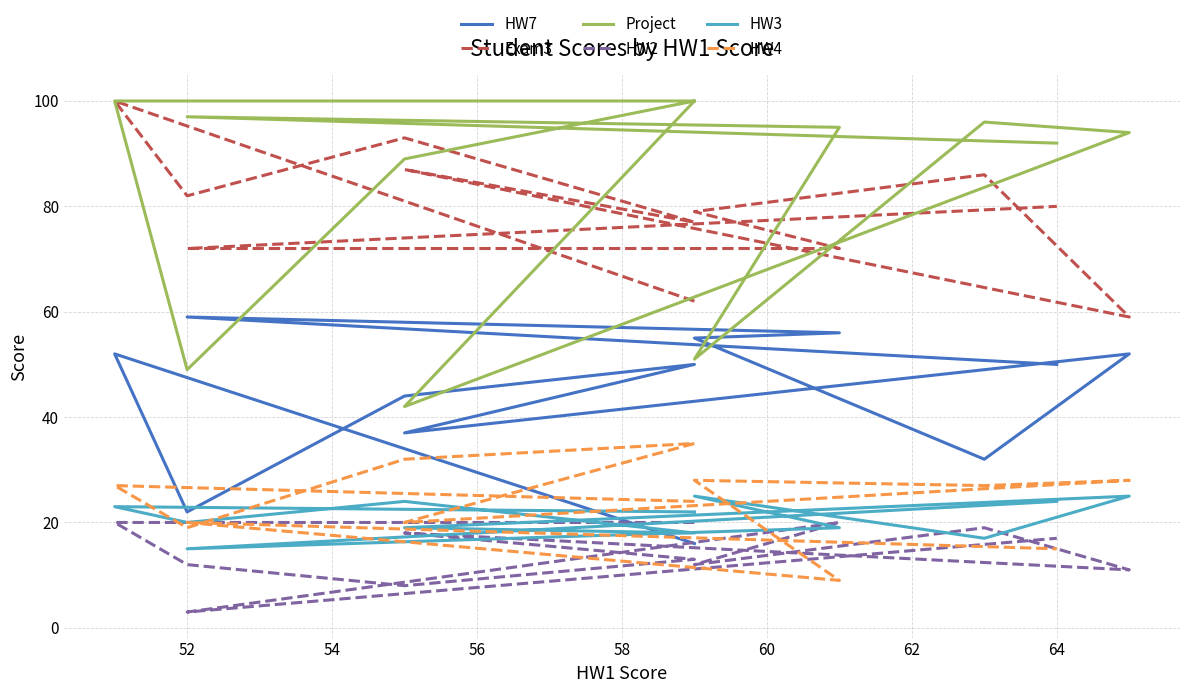

In HW2, how many points are lower than both neighbors (excluding endpoints)?

4